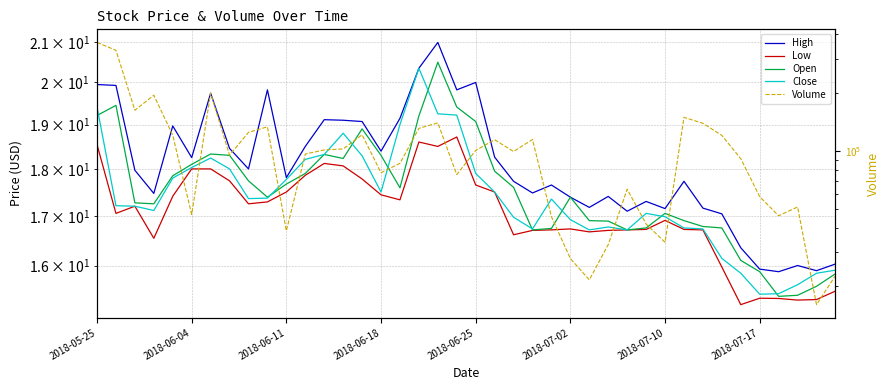

What is the difference between the maximum and minimum values in the Close series?

4.9